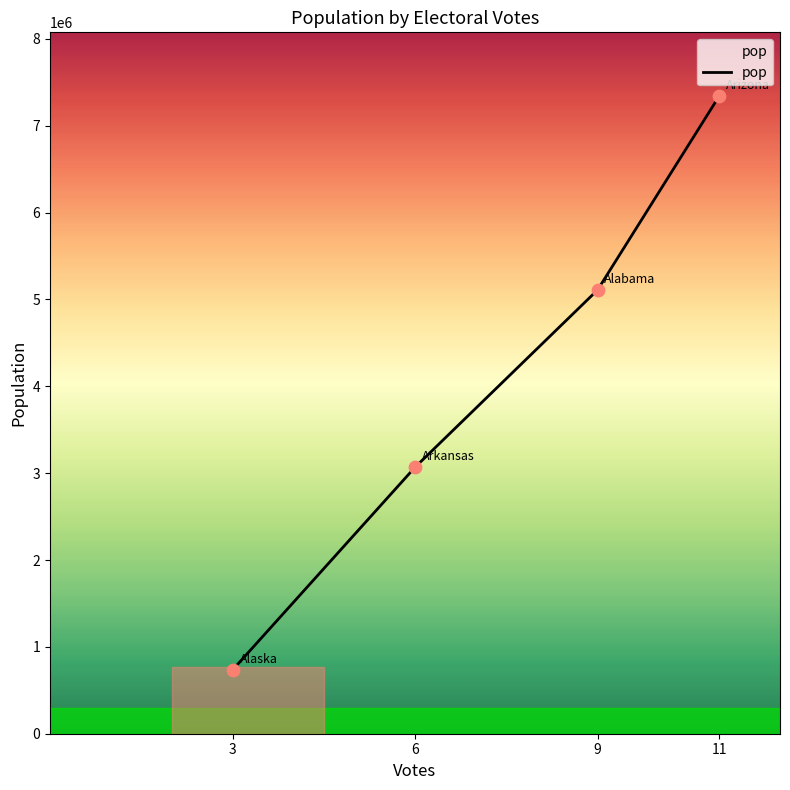

Between 11 and 6, which is larger?

11